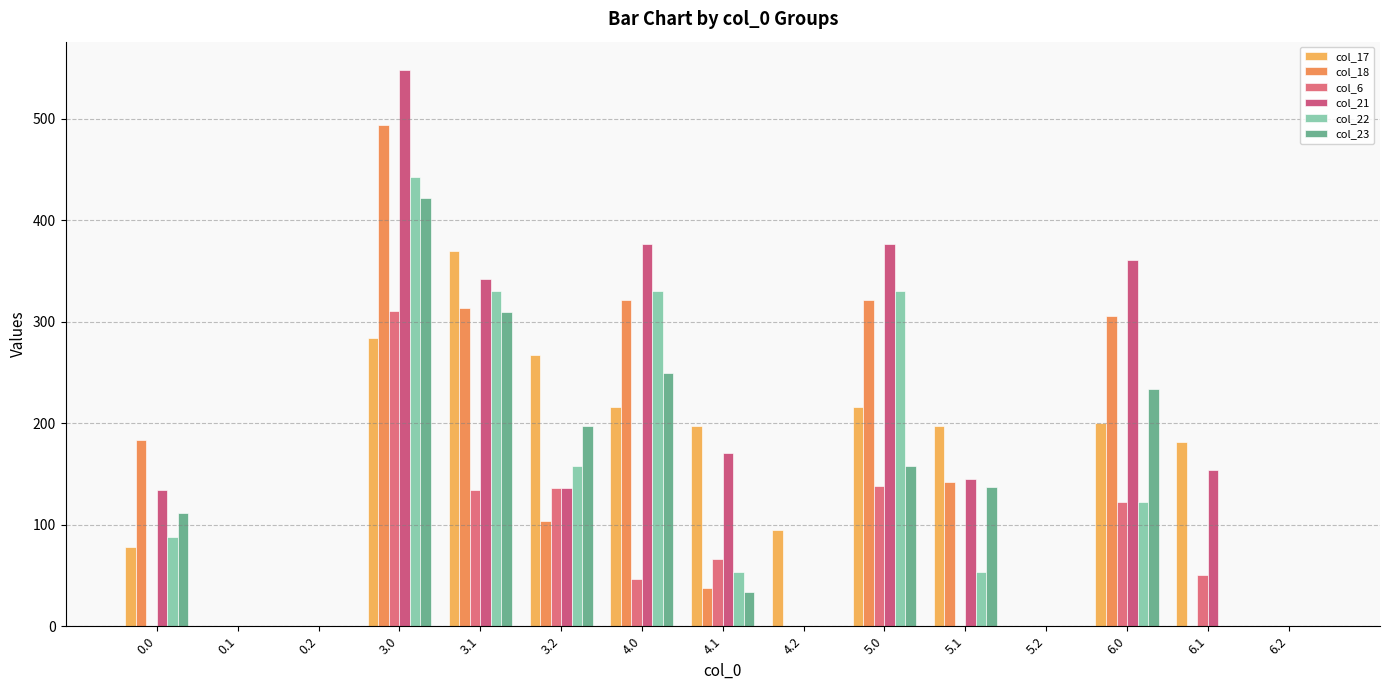

What is the label of the 10th bar from the left?

5.0